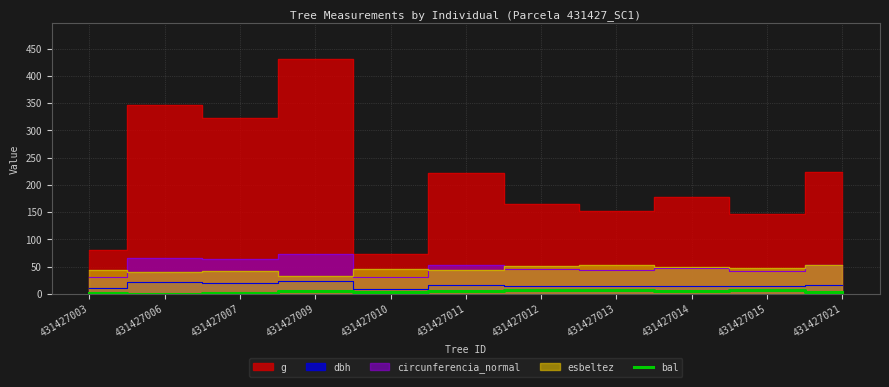

The bal series shows 7.2 at 431427013. True or false?

True